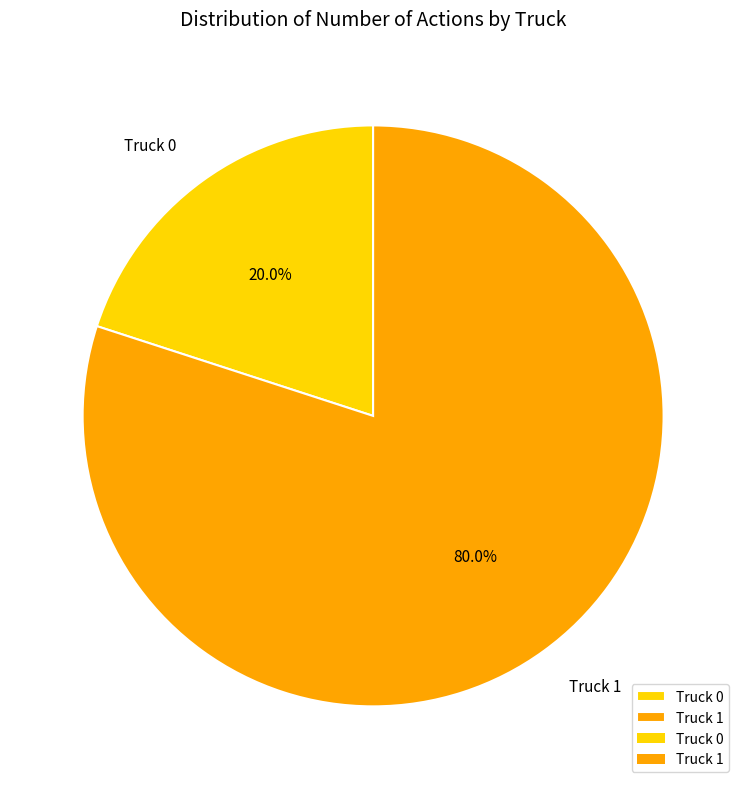

Is Truck 1 the majority of the pie?

Yes